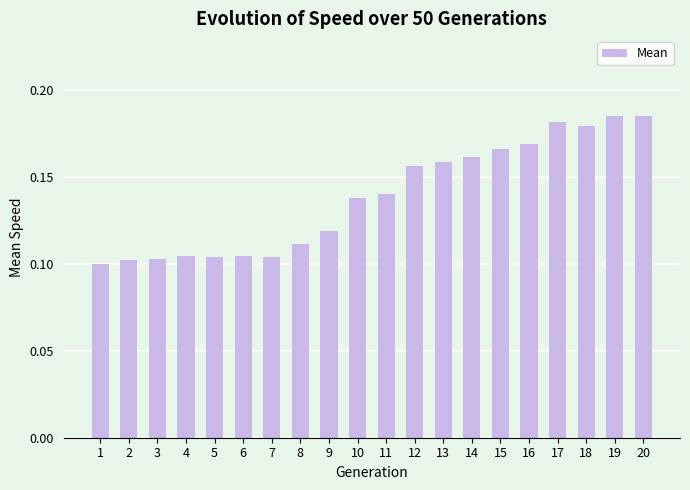

How many values are between 0 and 1?

20